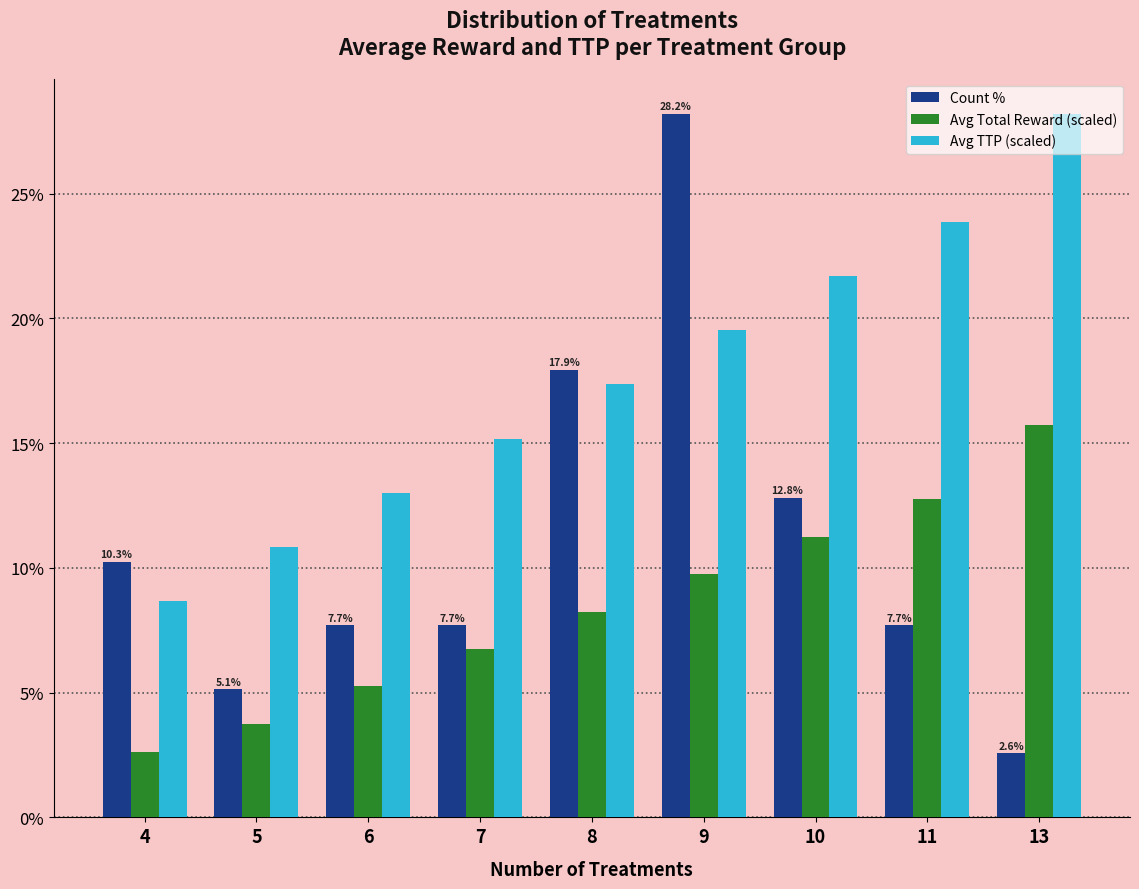

Rank the categories by Avg TTP (scaled) value from highest to lowest.

13, 11, 10, 9, 8, 7, 6, 5, 4